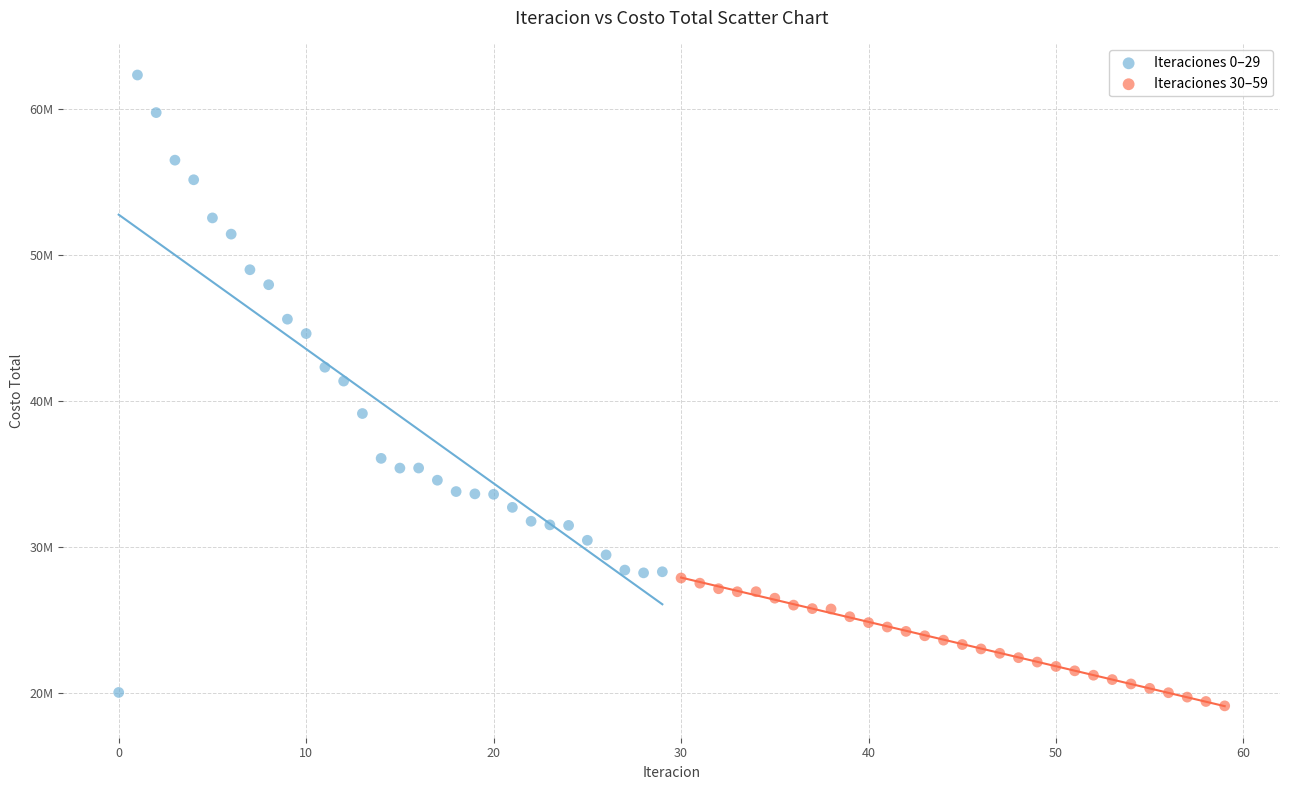

Which series has the widest spread of Y values?

Iteraciones 0–29